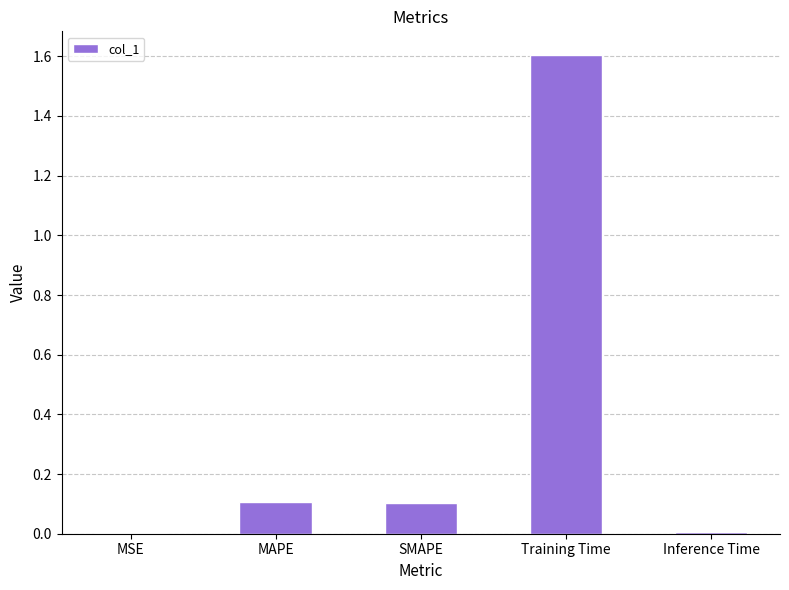

What is the maximum value shown in the chart?

1.6